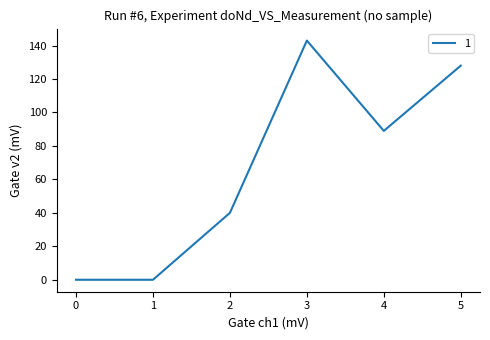

Reading left to right, extract all data points from this chart.

0	0	40	143	89	128